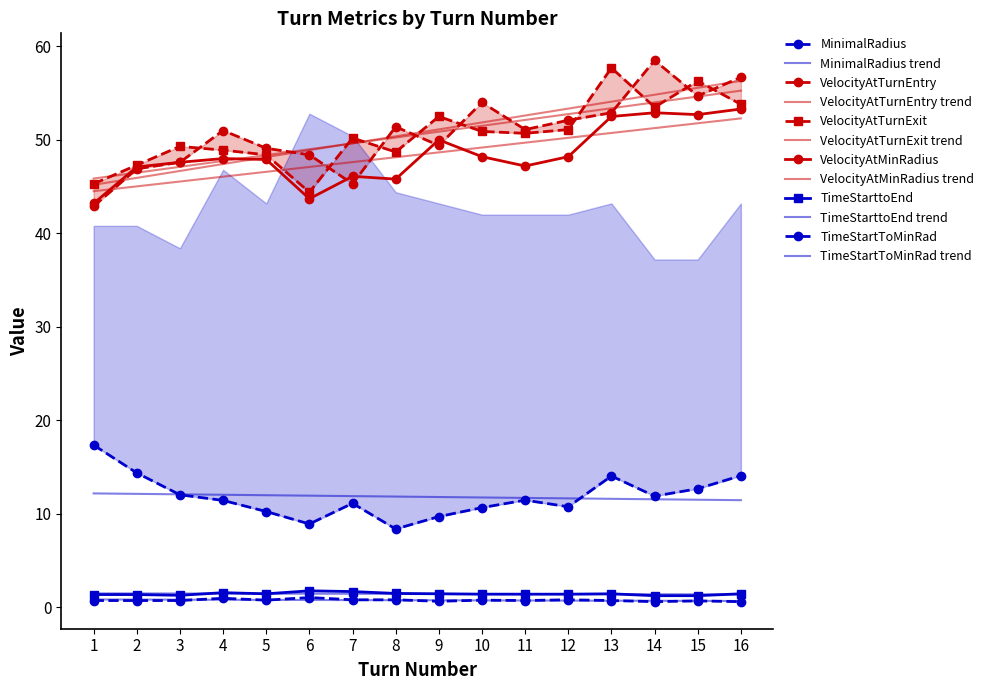

At how many categories does at least one series exceed 16?

16